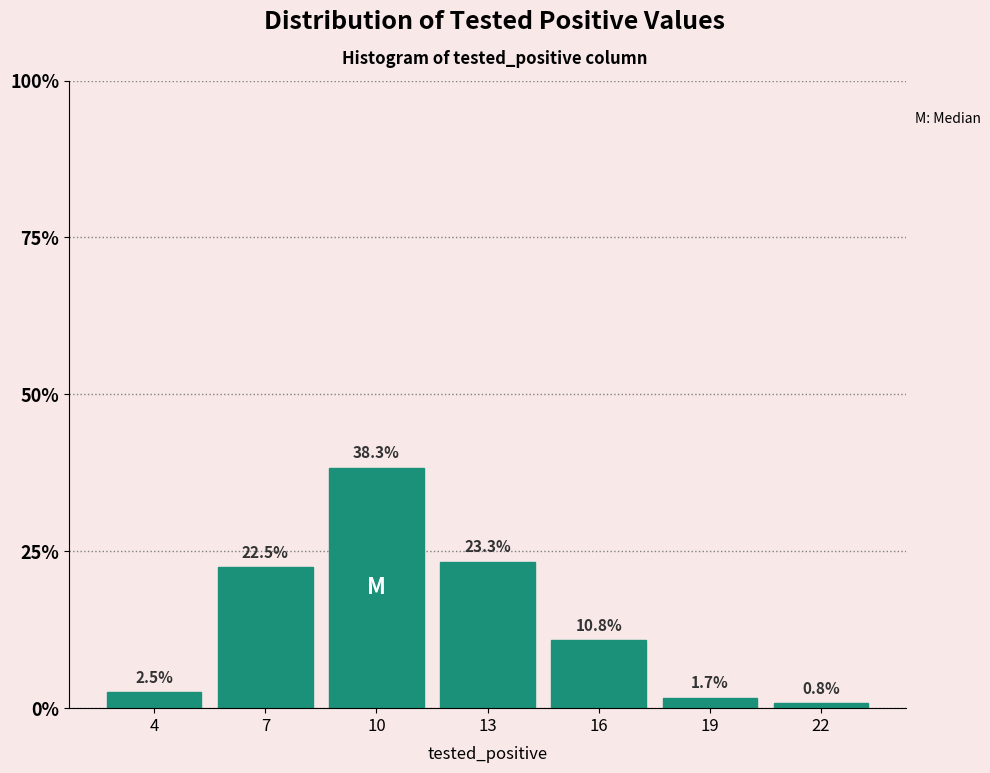

Reading left to right, transcribe all the data shown in this chart.

4=2.5	7=22.5	10=38.3	13=23.3	16=10.8	19=1.7	22=0.8